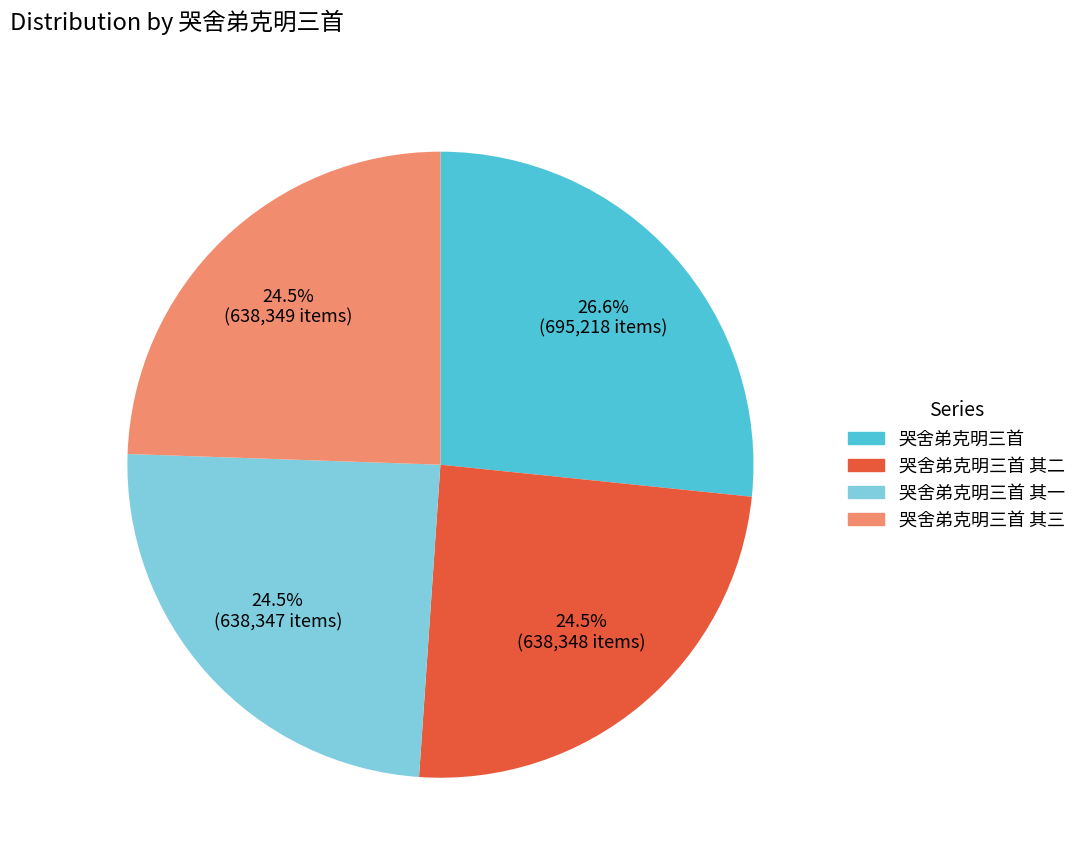

Do 哭舍弟克明三首 其二 and 哭舍弟克明三首 其一 together represent more than half of the pie?

No